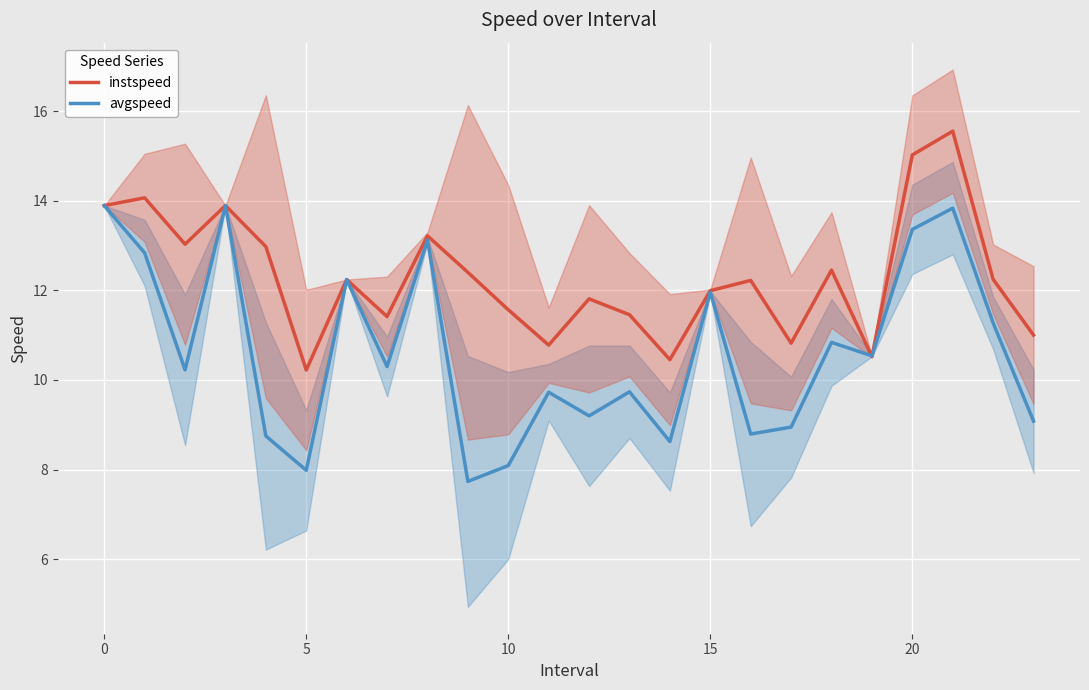

What is the approximate value of instspeed at 0?

13.9